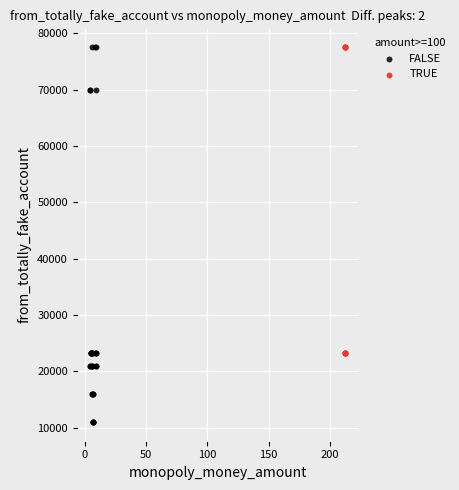

Which series has the largest Y range (max minus min)?

FALSE